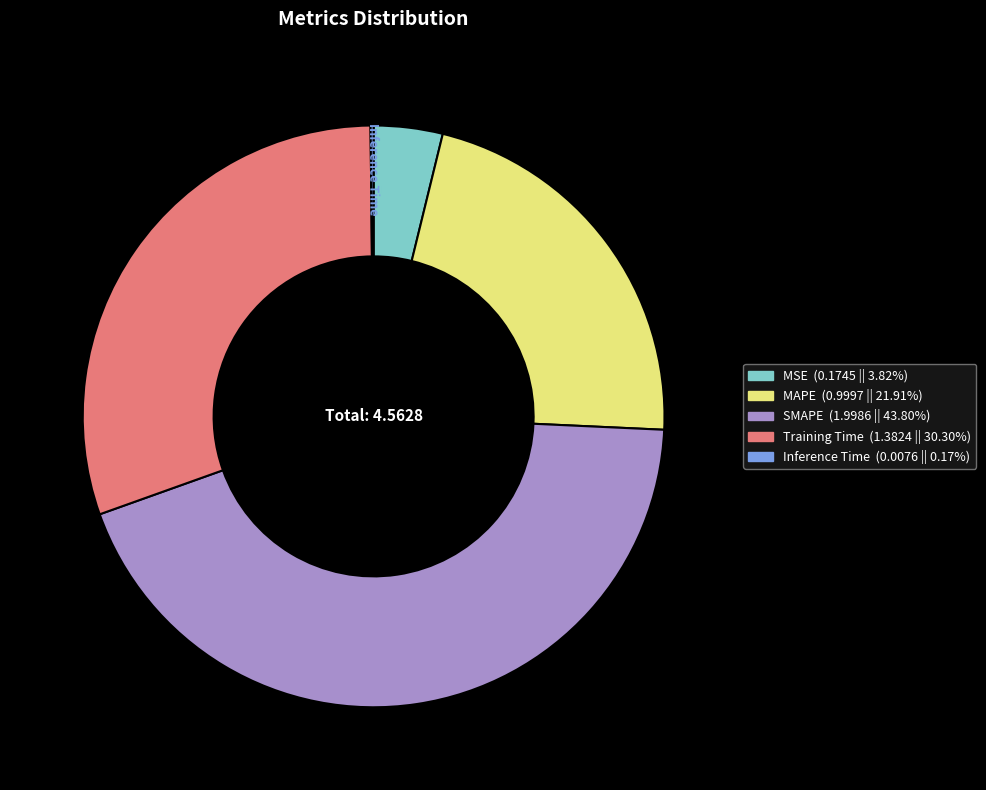

True or false: Training Time accounts for 21% of the total.

False